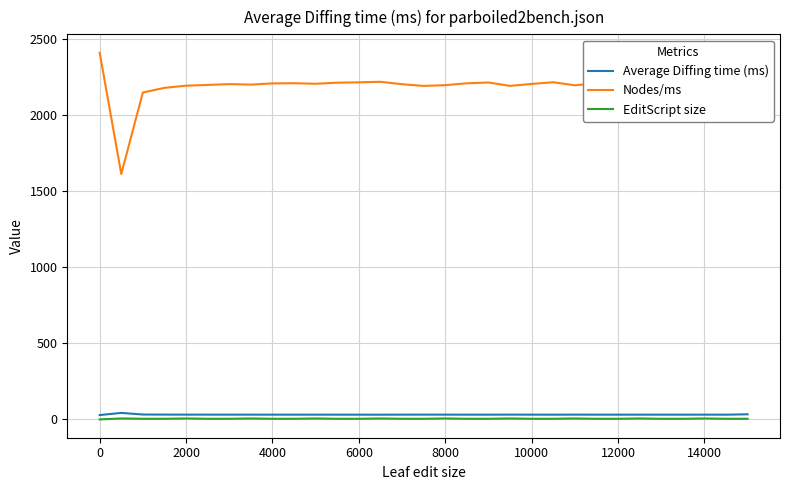

True or false: Nodes/ms and EditScript size intersect in this chart.

False